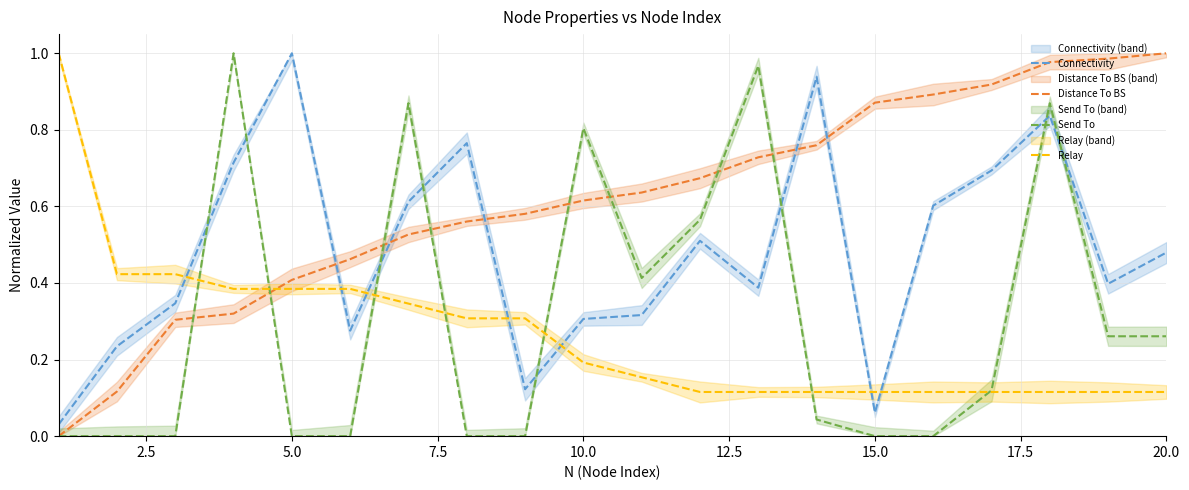

Is the value of Distance To BS at 12.5 greater than the value of Send To at 17.5?

Yes